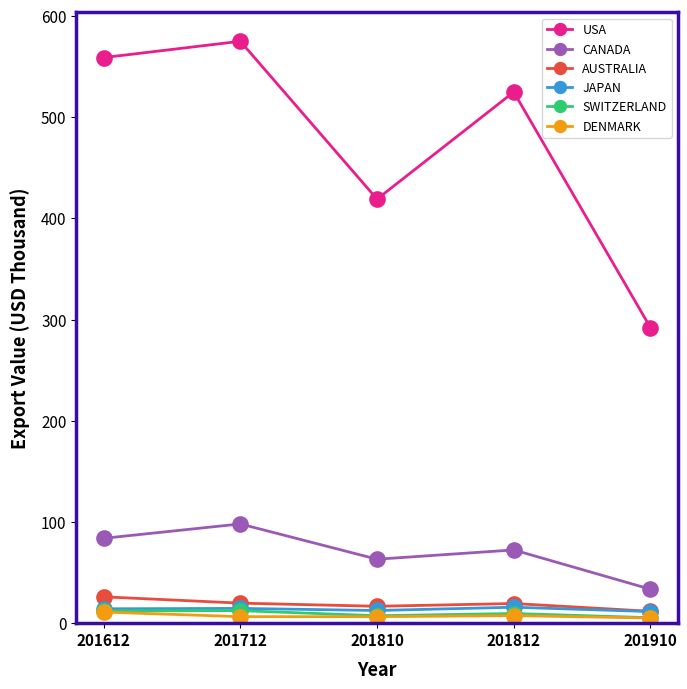

What is the greatest value displayed?

574.9